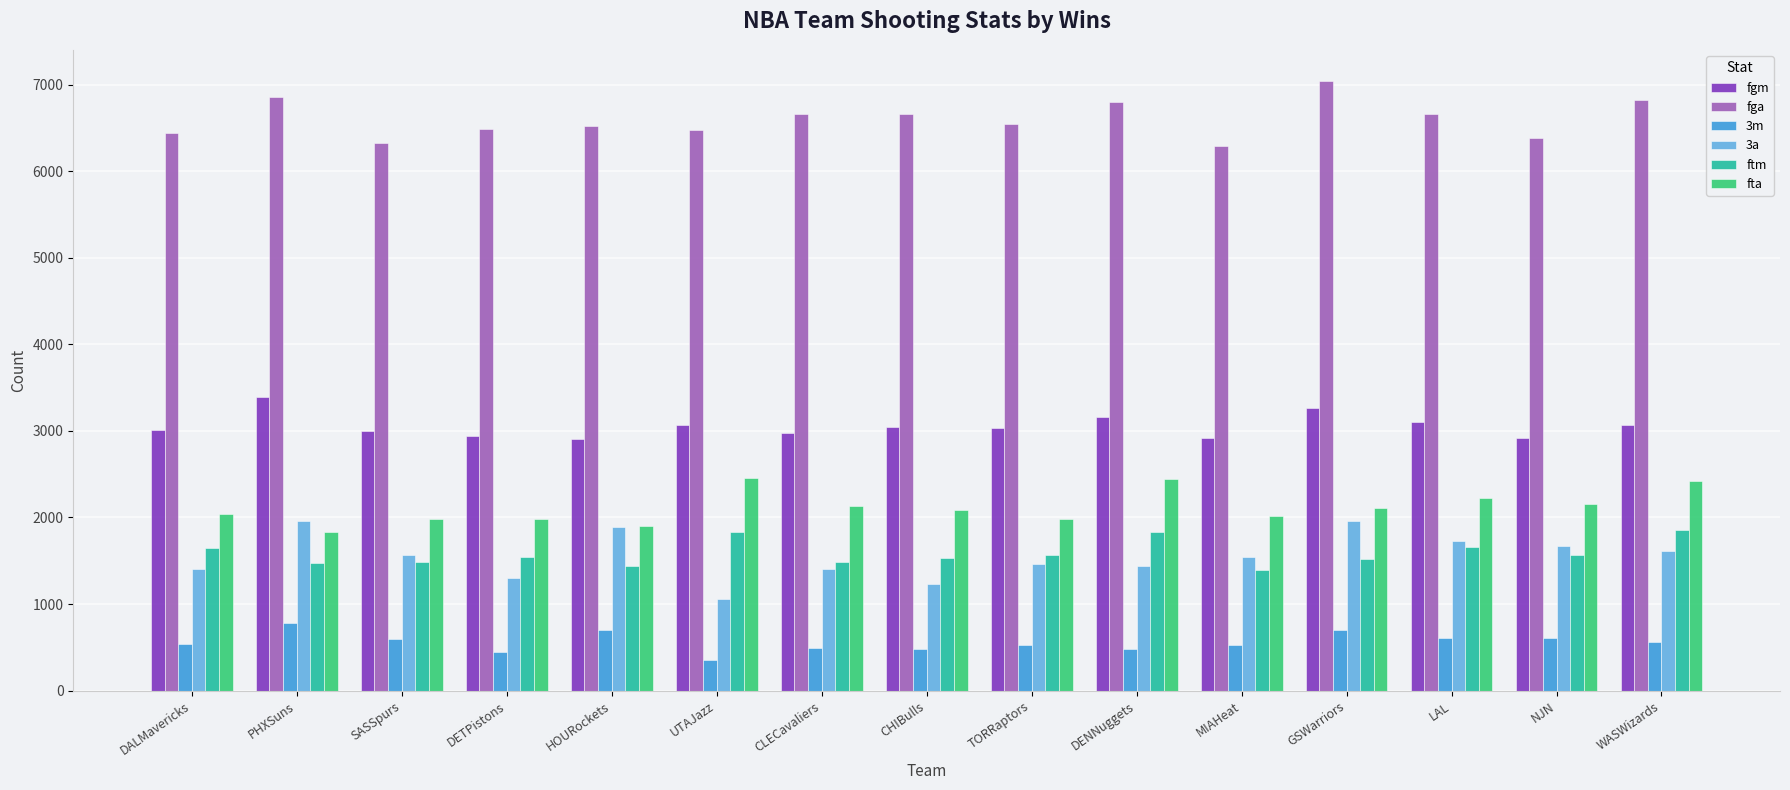

What is the difference between the maximum and second lowest values in the fgm series?

474